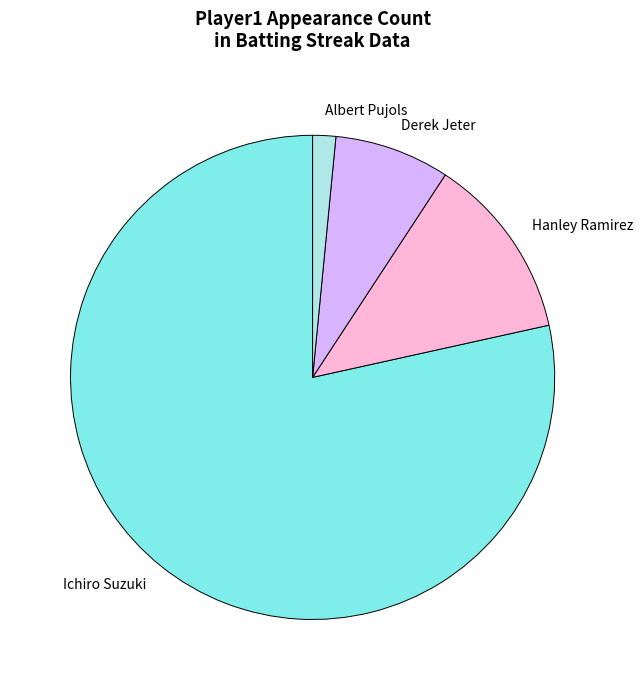

Which category has the smallest portion of the pie?

Albert Pujols